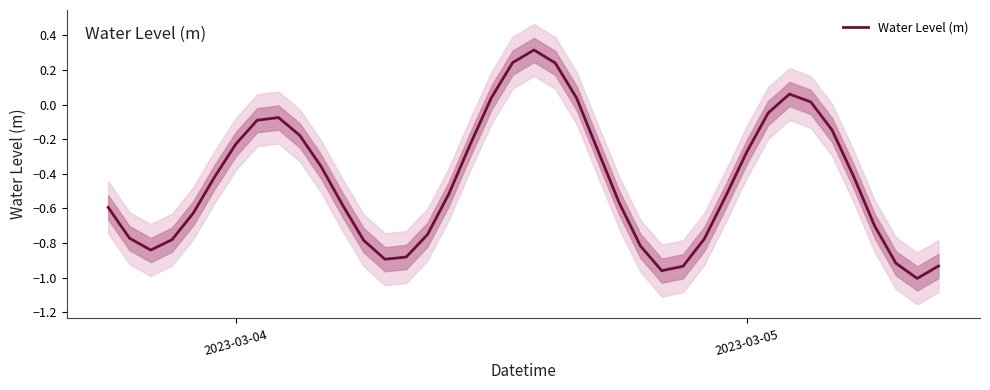

Reading right to left, what are all the values shown in this chart?

-0.9	-1.0	-0.9	-0.7	-0.4	-0.1	0.0	0.1	-0.0	-0.3	-0.5	-0.8	-0.9	-1.0	-0.8	-0.6	-0.3	0.0	0.2	0.3	0.2	0.0	-0.2	-0.5	-0.8	-0.9	-0.9	-0.8	-0.6	-0.4	-0.2	-0.1	-0.1	-0.2	-0.4	-0.6	-0.8	-0.8	-0.8	-0.6